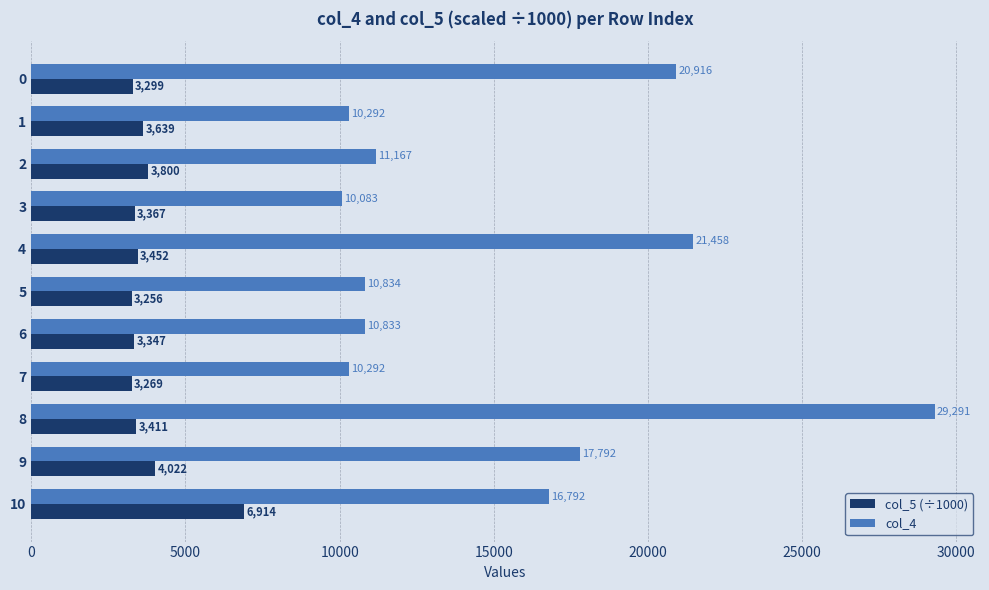

How many categories are shown in the chart?

11